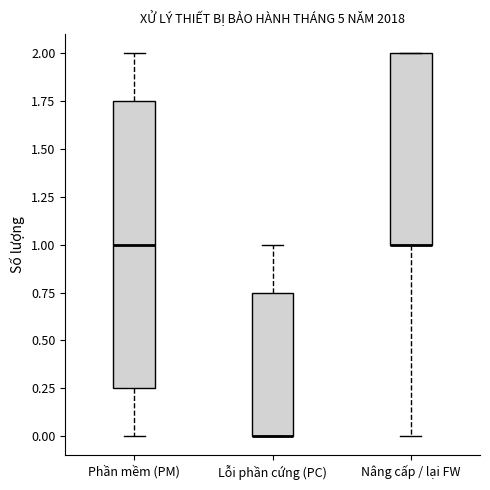

Which box is the tallest, from its lower edge to its upper edge?

Phần mềm (PM)